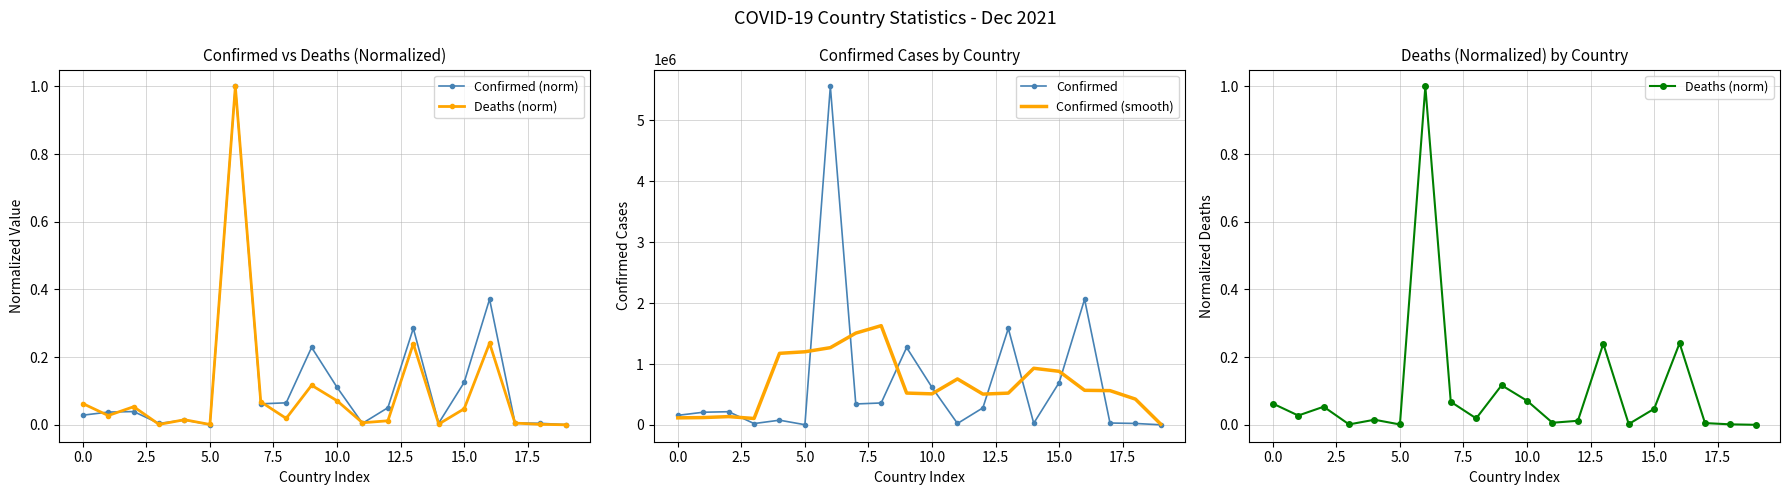

Where is Confirmed (smooth) nearest to the value 820931?

15